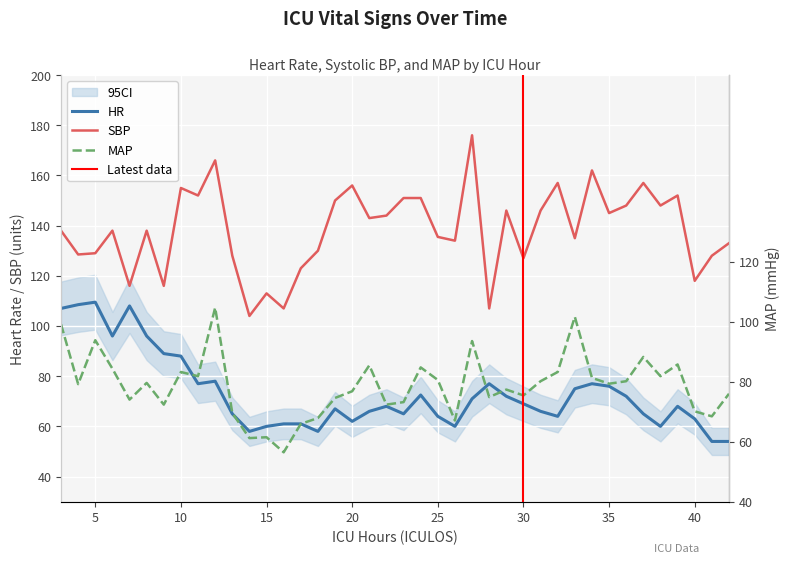

At which category is the sum across all series the highest?

12